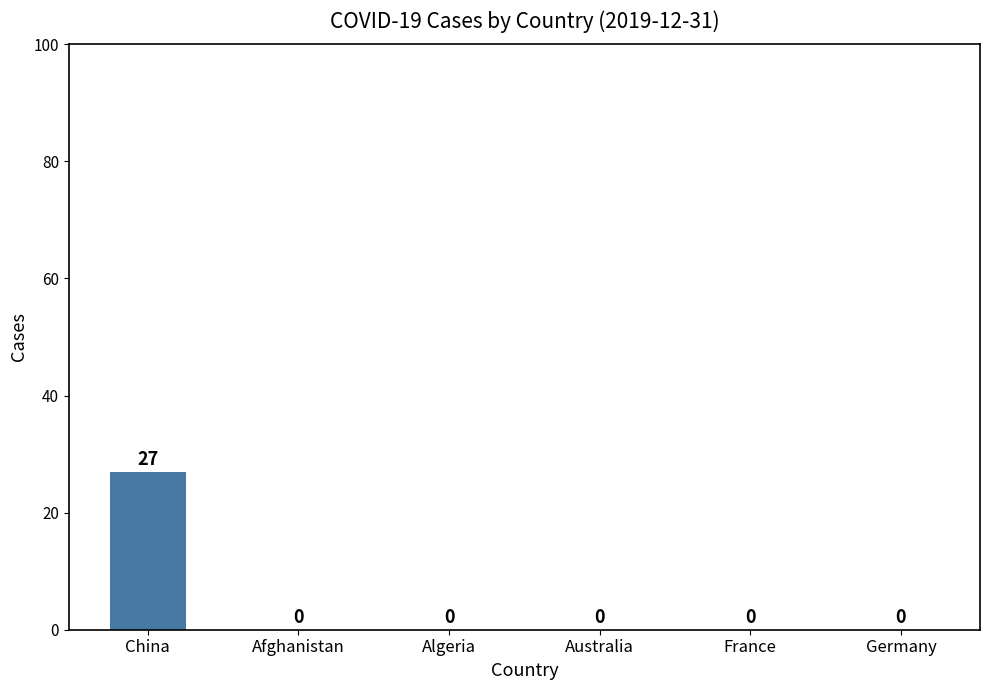

The value at Germany is 0. True or false?

True